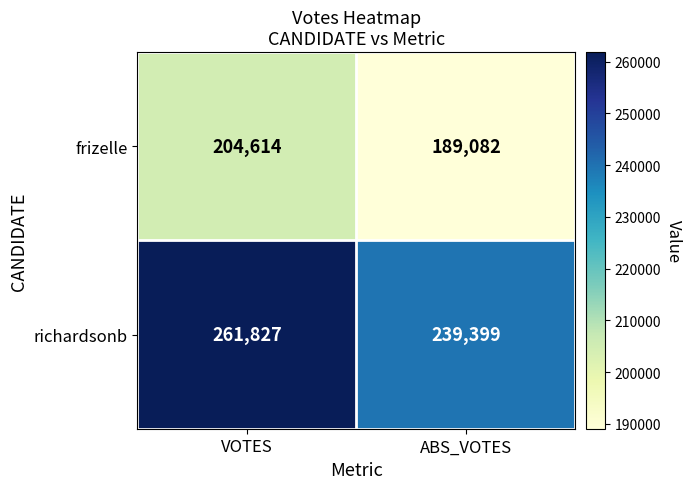

Reading left to right, extract all data points from this chart.

frizelle: 204614	189082
richardsonb: 261827	239399